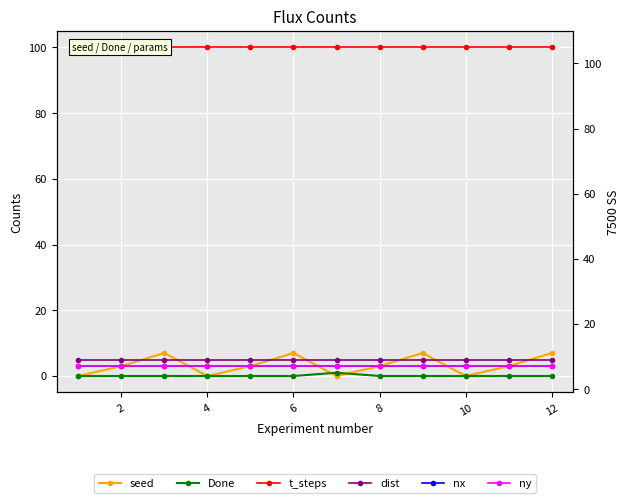

How many categories are shown in the chart?

12